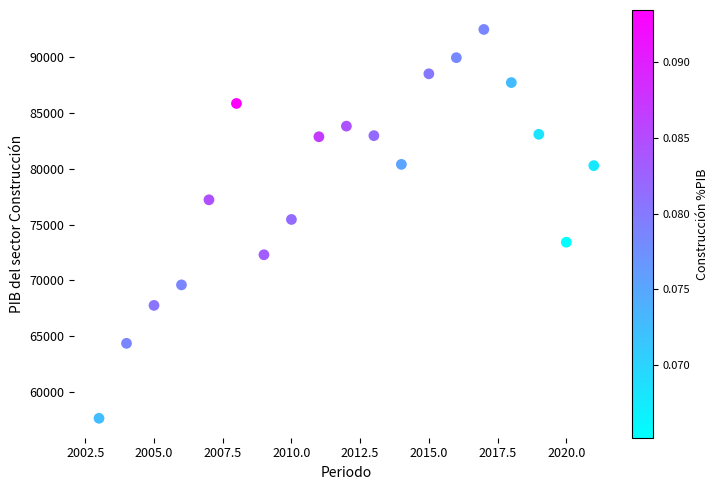

What is the range of Y values (max minus min)?

34786.9